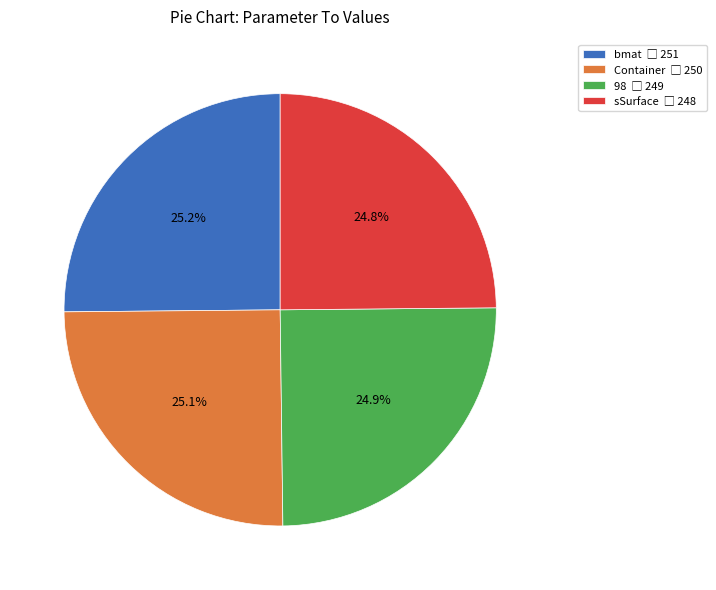

To the nearest percent, what is the average slice percentage?

25%